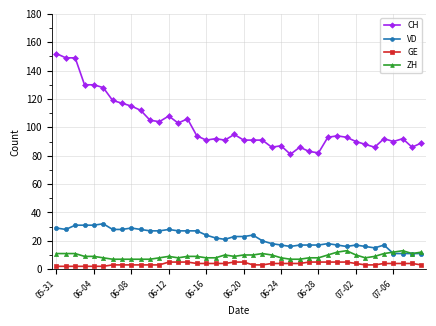

What is the highest value of the VD series?

32